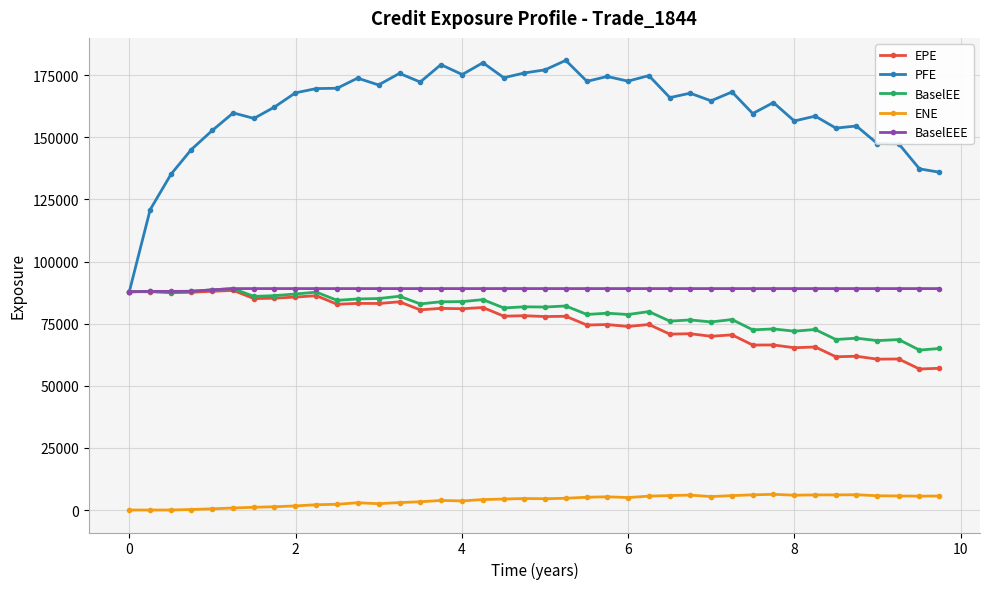

What is the minimum value for BaselEEE?

87829.2